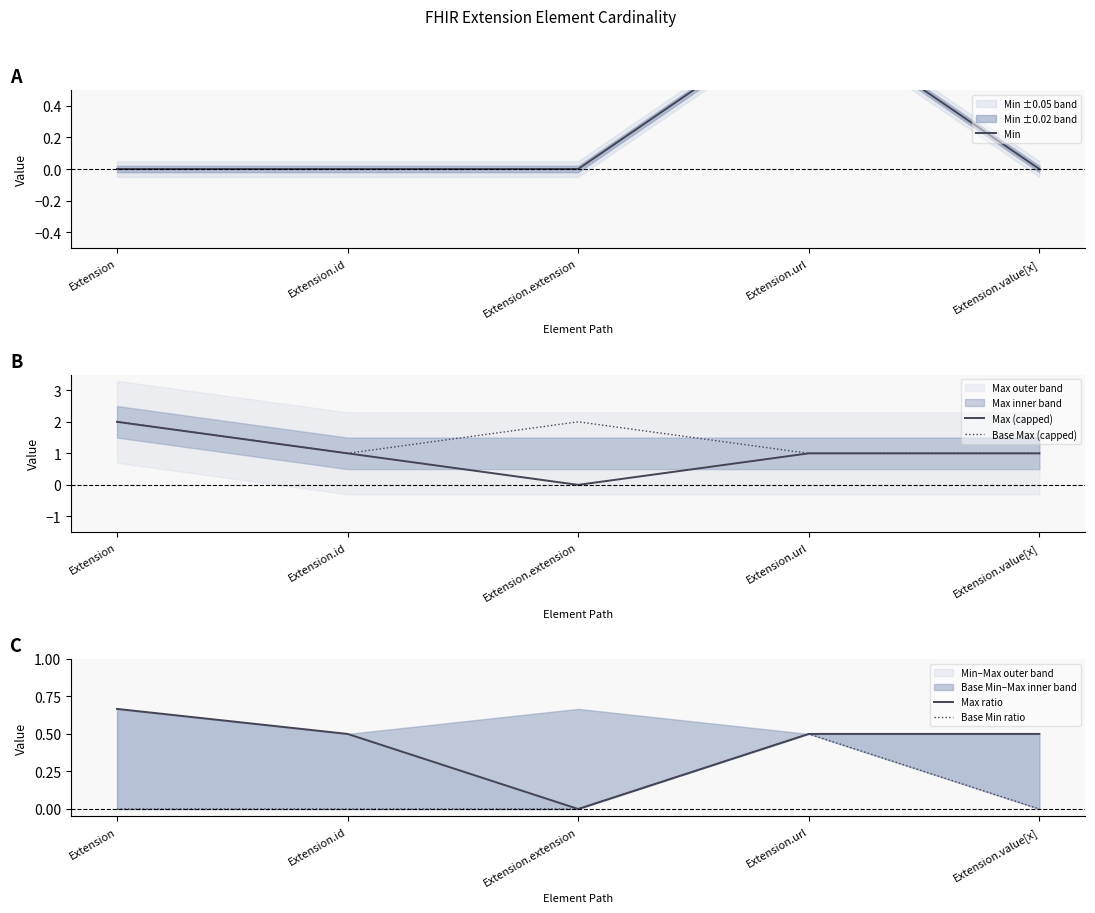

What are all the series names shown in the legend?

Min, Max (capped), Base Max (capped), Max ratio, Base Min ratio